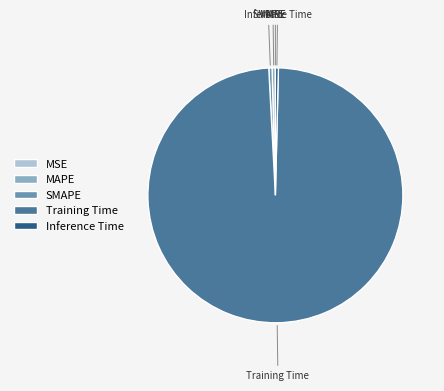

Does Training Time represent more than half of the total?

Yes